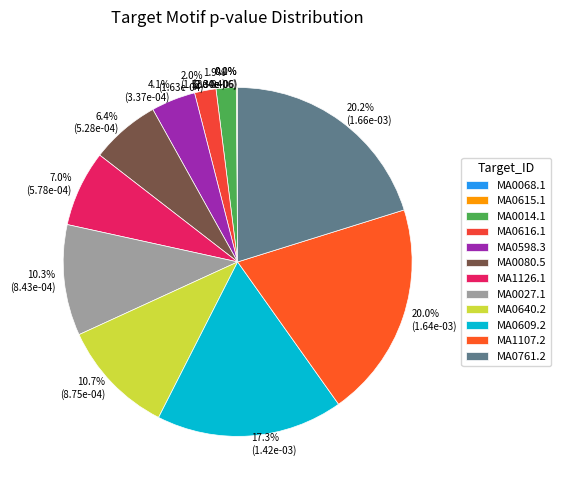

Is it true that MA0609.2 is 17% of the pie?

True